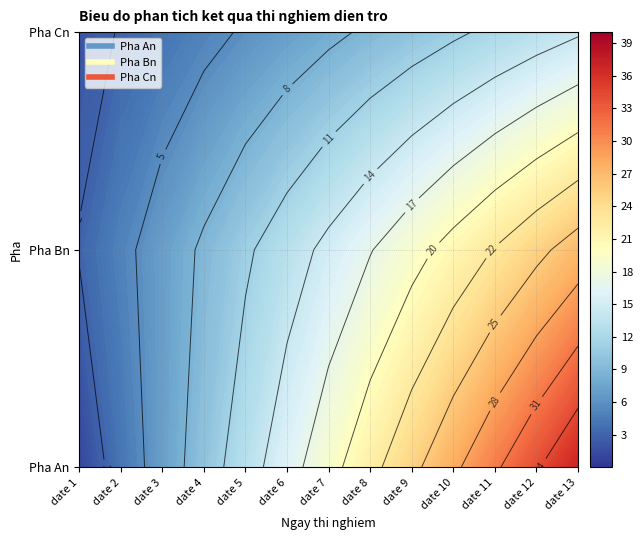

Where does the Pha An series first go above 19?

date 8